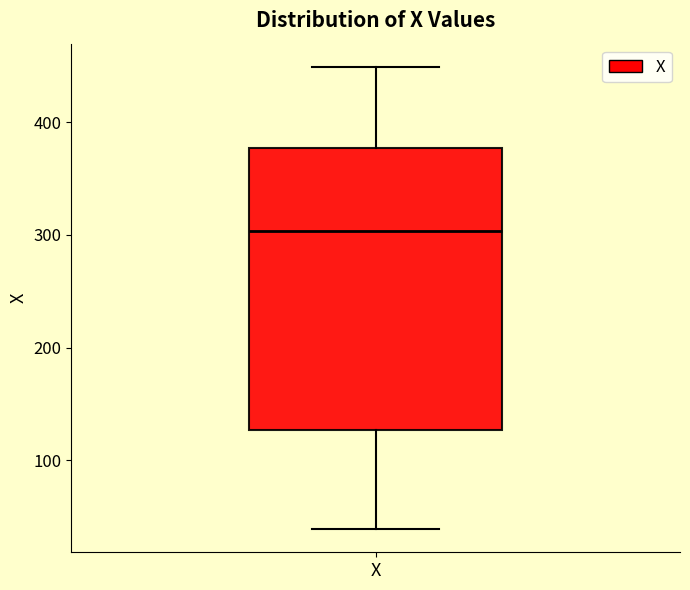

Transcribe this box plot: give where the median line is, the range the box spans, and where the two whiskers end, as read against the y-axis. The values are not printed on the chart, so give them approximately, as read against the axis.

median 300, box 130 to 380, whiskers 40 to 450